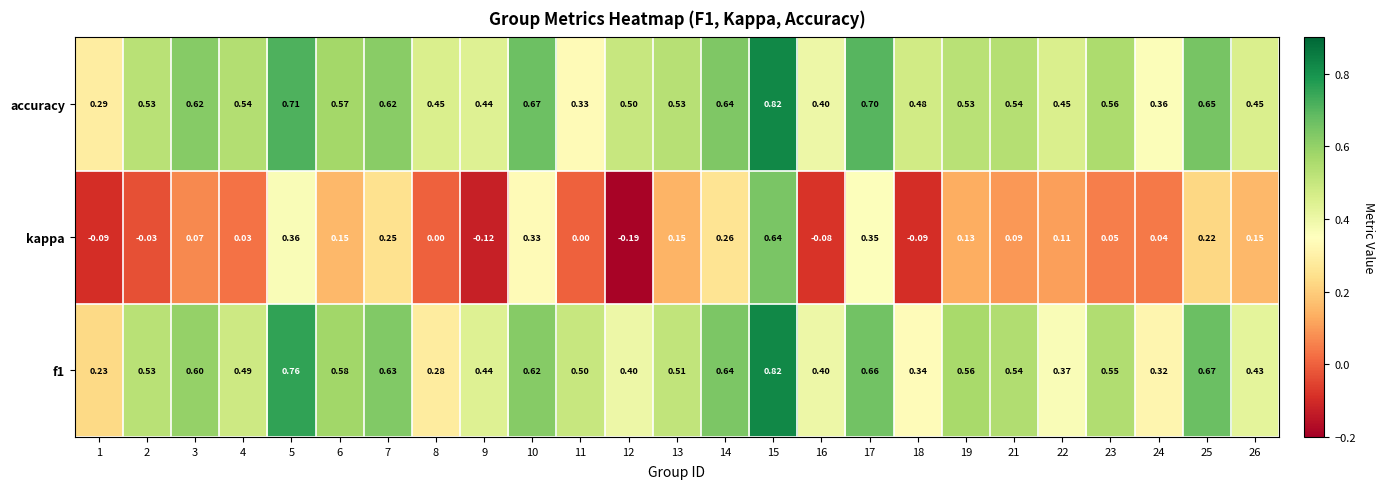

Is the value of kappa at 18 greater than the value of accuracy at 25?

No